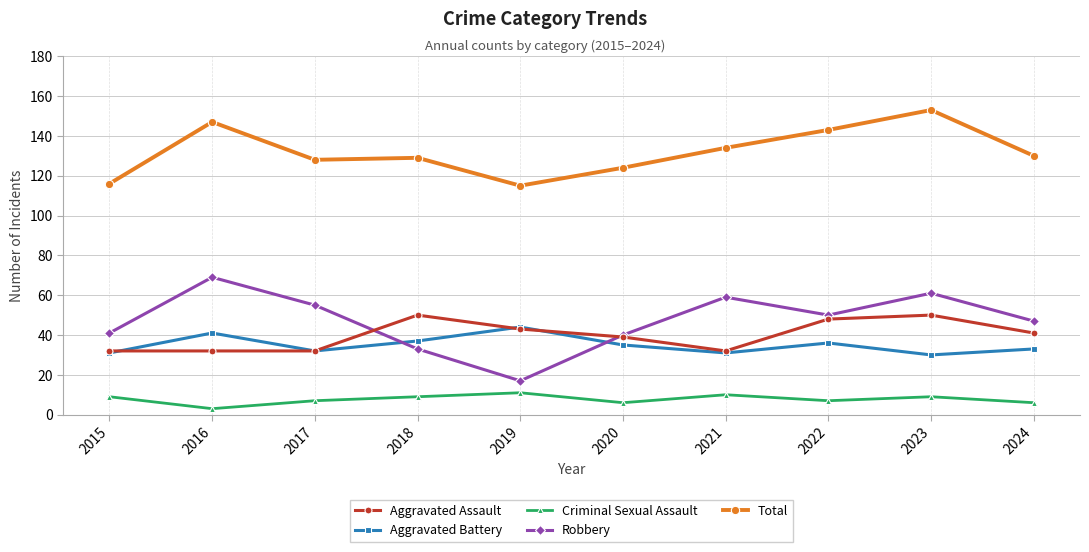

At which category does Criminal Sexual Assault reach its first local valley?

2016